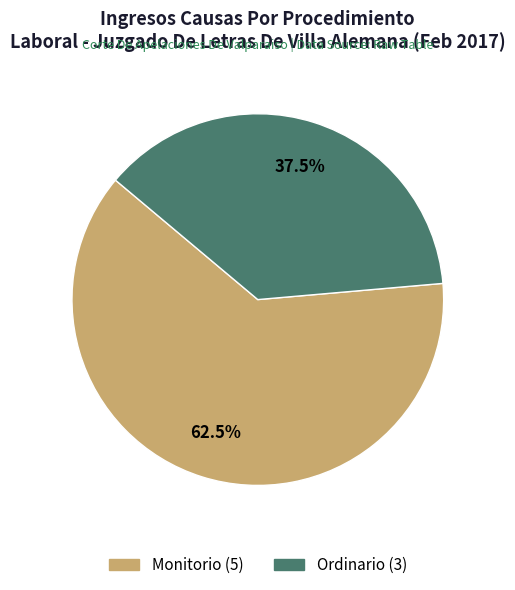

Rank the categories by value from lowest to highest.

Ordinario, Monitorio